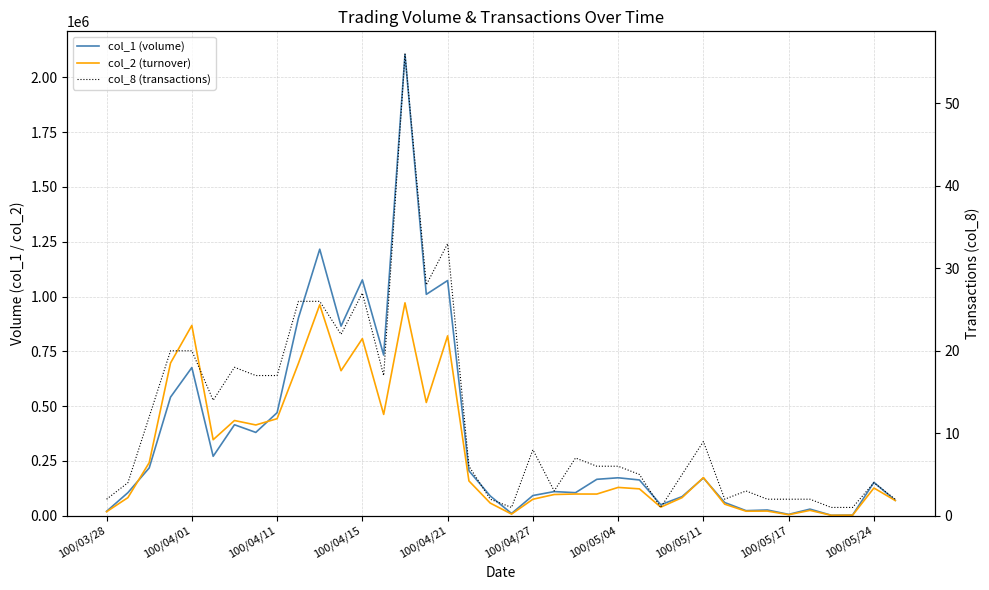

What is the difference between the col_1 (volume) values at 36 and 22?

47000